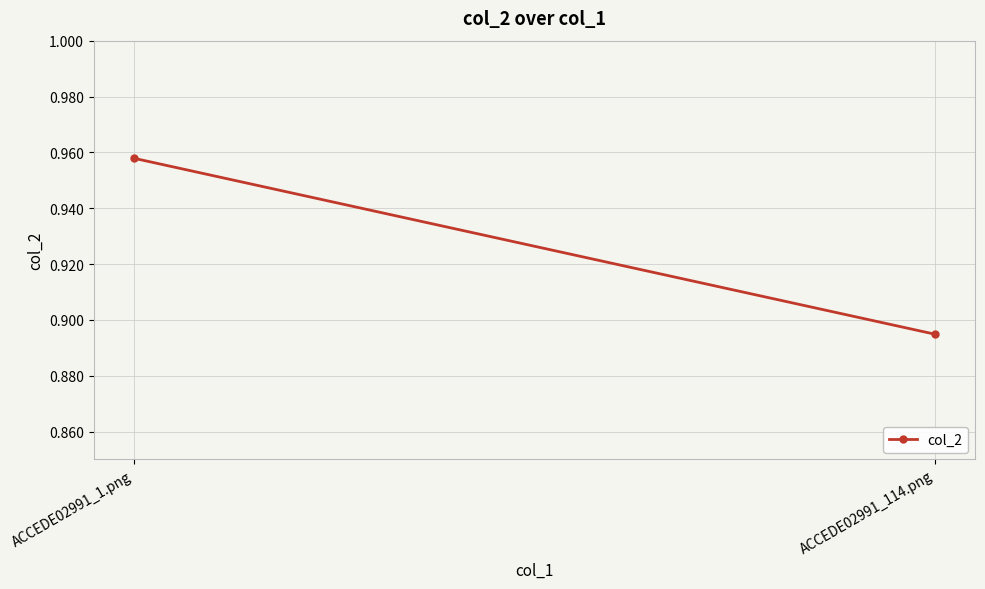

Is it true that the value at ACCEDE02991_1.png is 0.5?

False